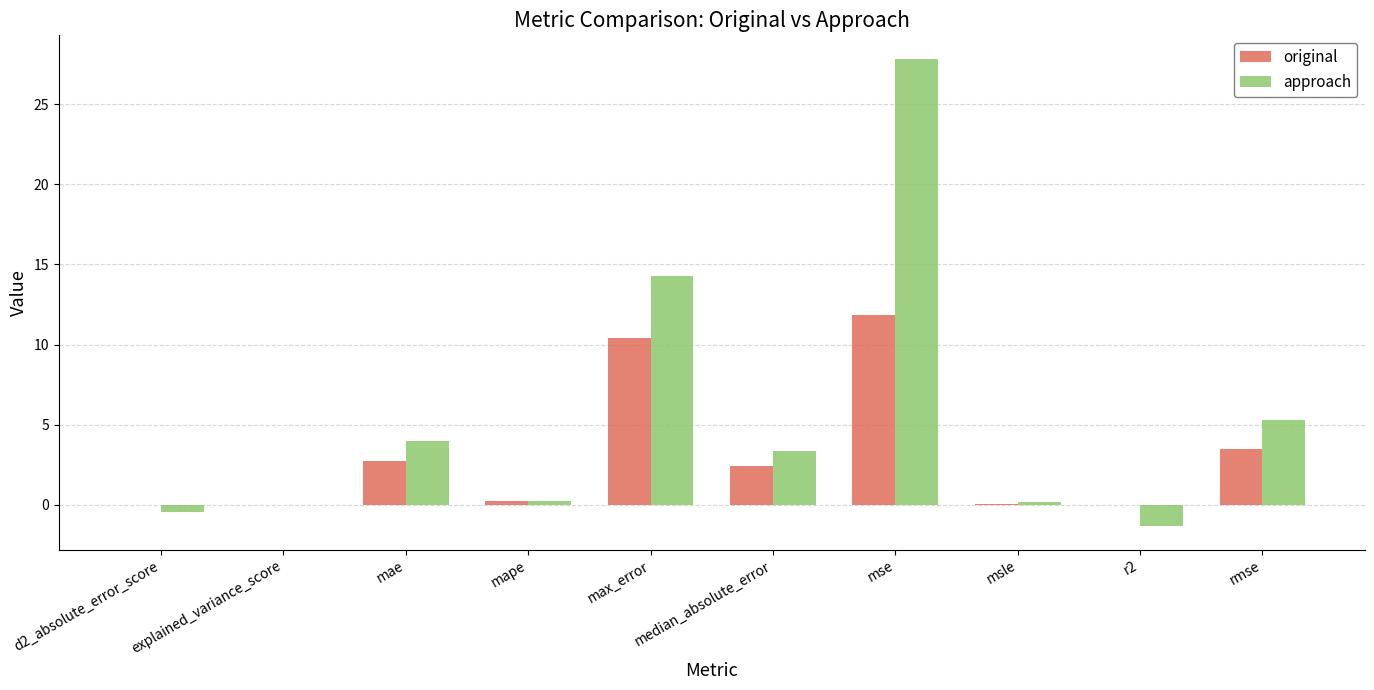

At which category is the sum across all series the highest?

mse